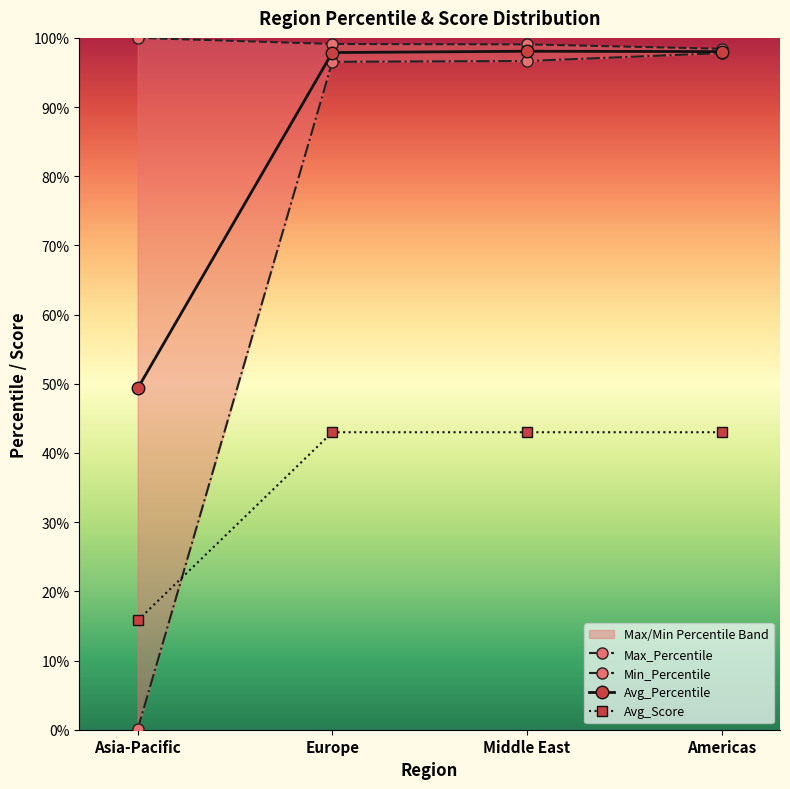

True or false: Avg_Percentile and Min_Percentile cross at least once.

False